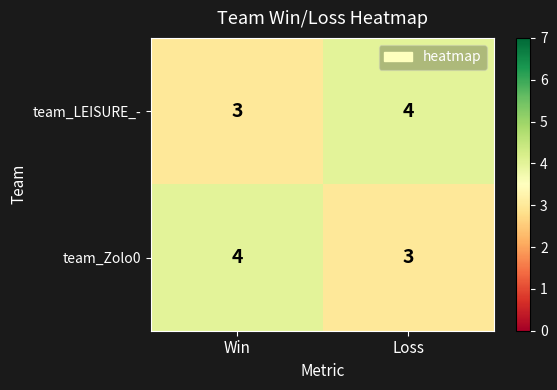

At how many categories does at least one series exceed 3?

2